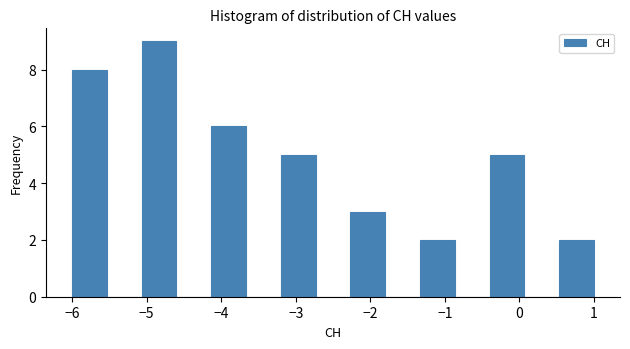

Reading left to right, transcribe this chart: for each bar, give the range it covers on the x-axis and its height. Neither the bar edges nor the heights are printed on the chart, so give them approximately, as read against the axes.

-6.0 to -5.5: 8
-5.5 to -5.1: 0
-5.1 to -4.6: 9
-4.6 to -4.1: 0
-4.1 to -3.7: 6
-3.7 to -3.2: 0
-3.2 to -2.7: 5
-2.7 to -2.3: 0
-2.3 to -1.8: 3
-1.8 to -1.3: 0
-1.3 to -0.9: 2
-0.9 to -0.4: 0
-0.4 to 0.1: 5
0.1 to 0.5: 0
0.5 to 1.0: 2